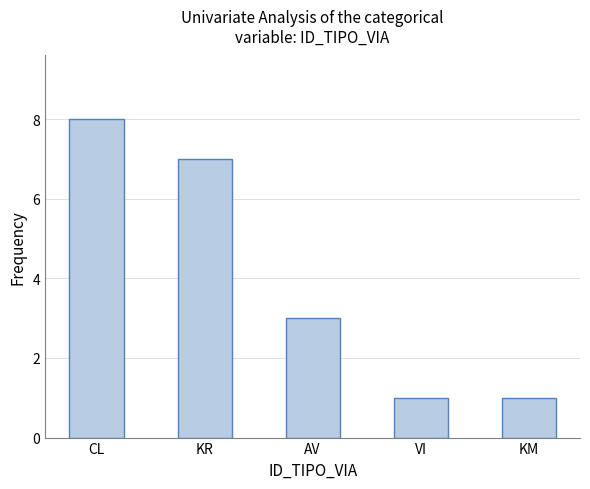

Approximately how many times larger is the value at CL compared to AV?

2.7